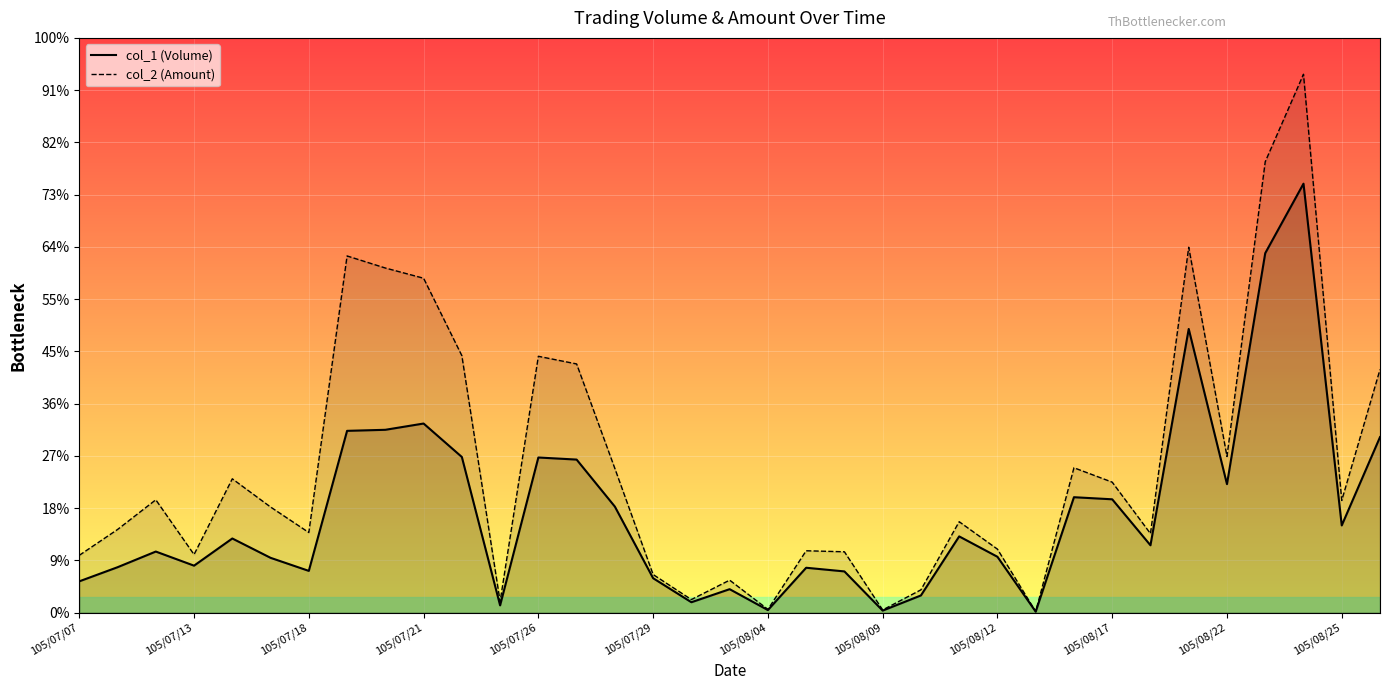

Is it true that col_1 (Volume) equals 506053 at 105/07/20?

False